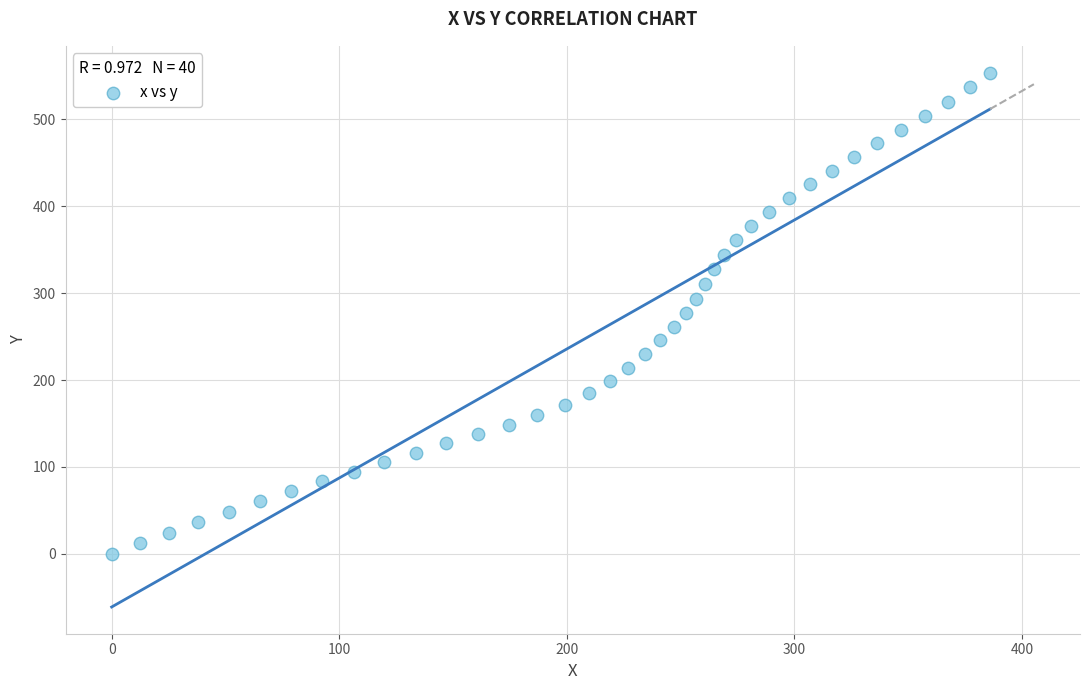

What is the range of X values (max minus min)?

386.0